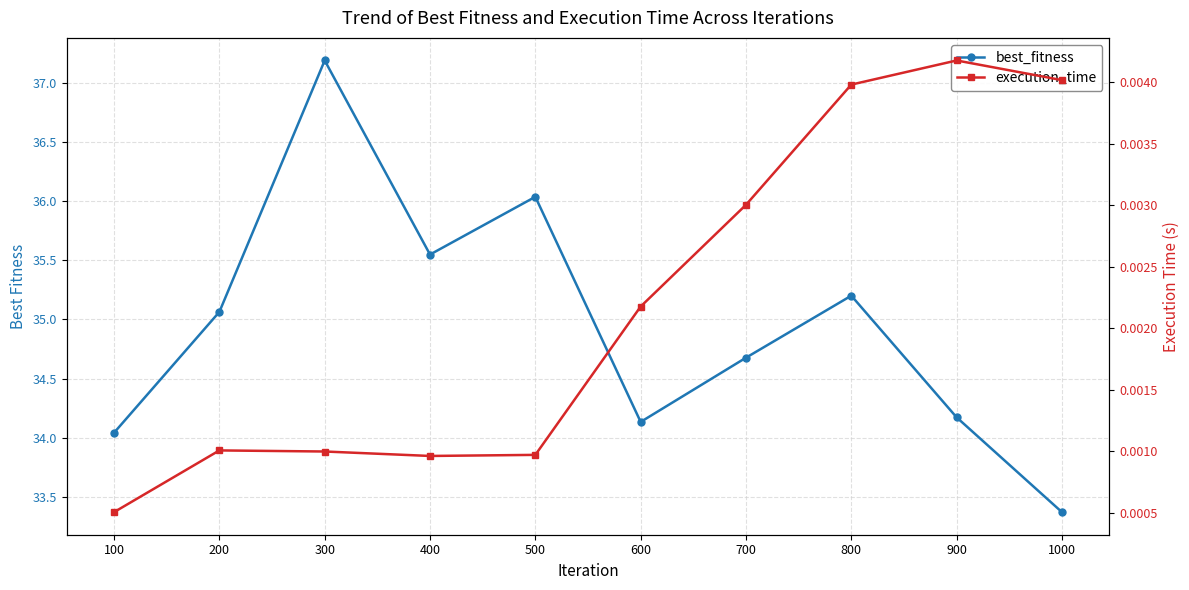

List the series in order of their peak value, lowest first.

execution_time, best_fitness